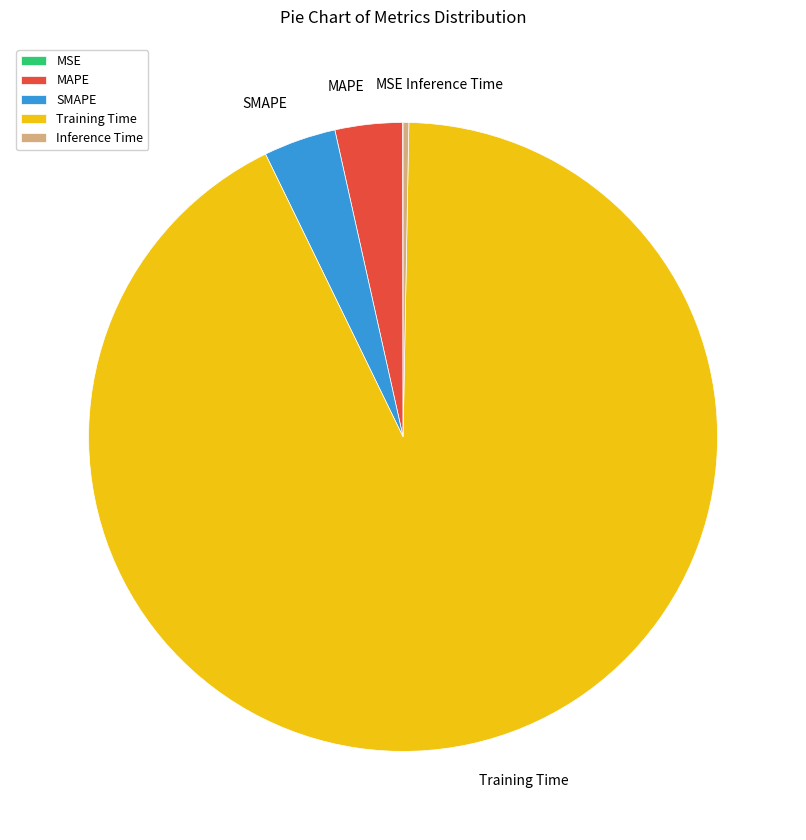

Is it true that Training Time is 93% of the pie?

True